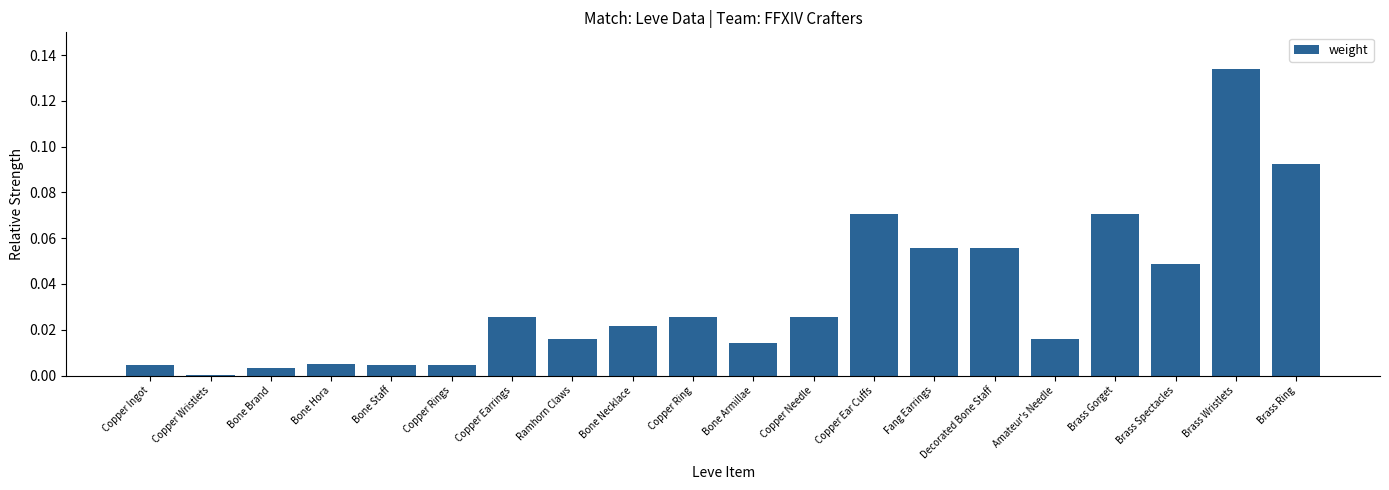

What is the sum of all values?

0.7